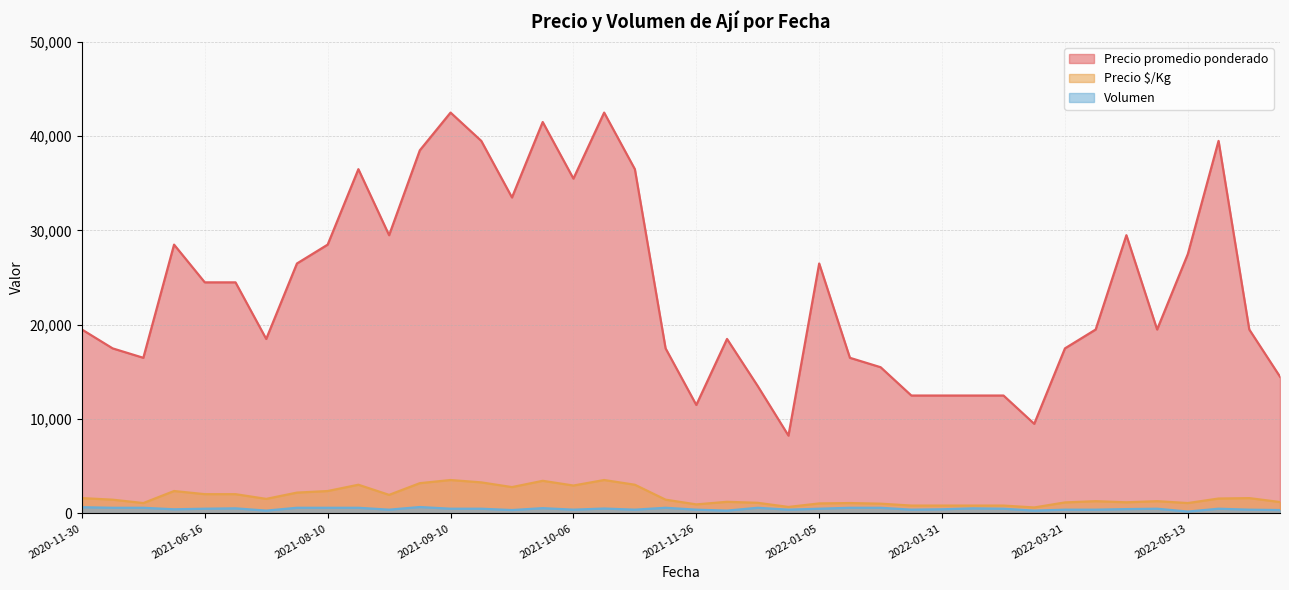

What is the difference between the second highest and second lowest values in the Volumen series?

360